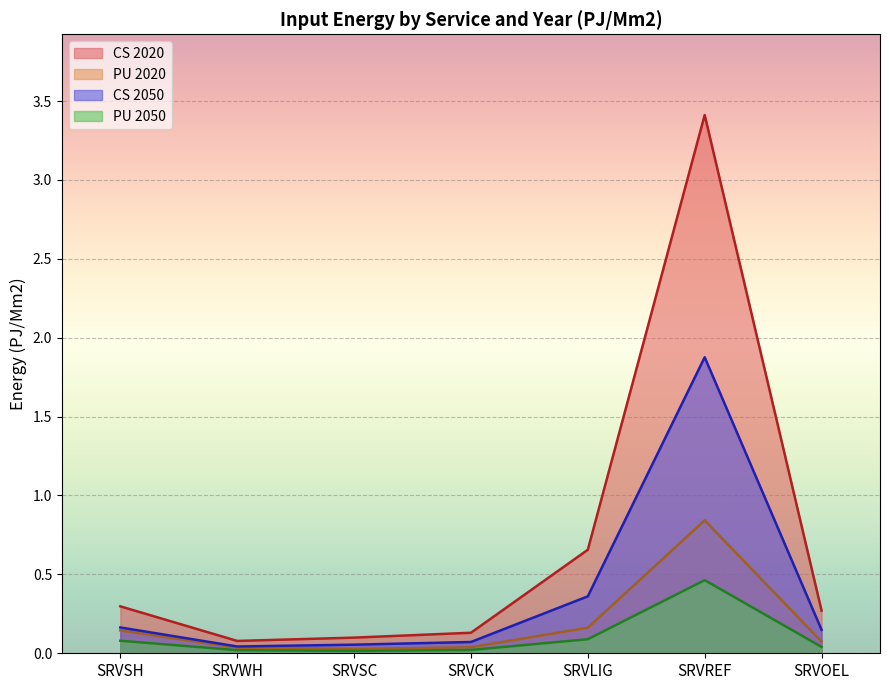

What is the sum of the CS values at SRVOEL and SRVWH?

0.3